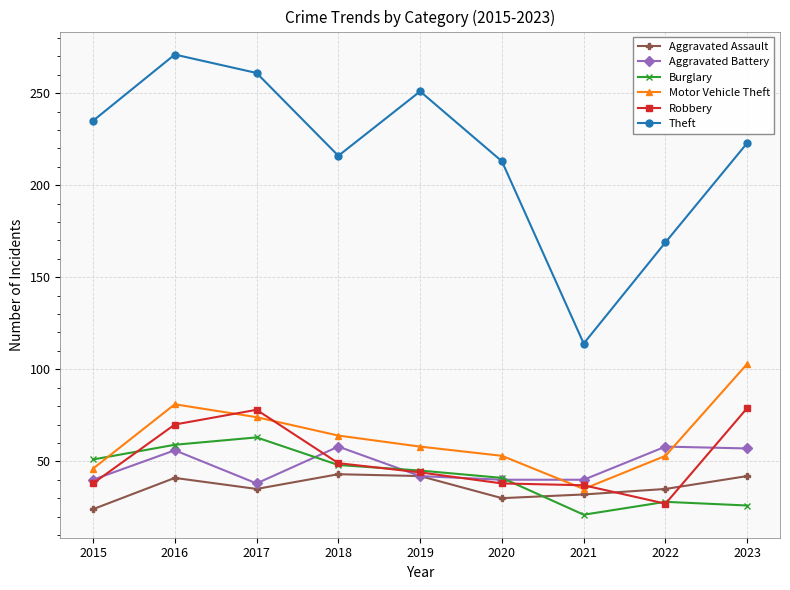

Which label corresponds to the largest value in the chart?

2016